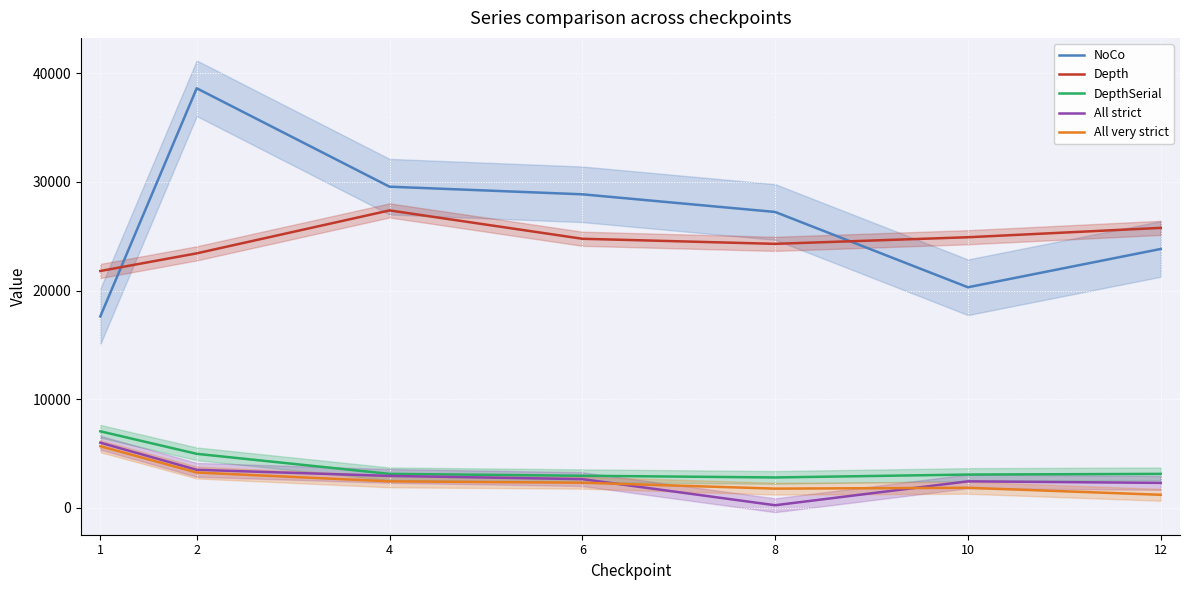

What is the value of the All very strict point at the 6th from the left?

1829